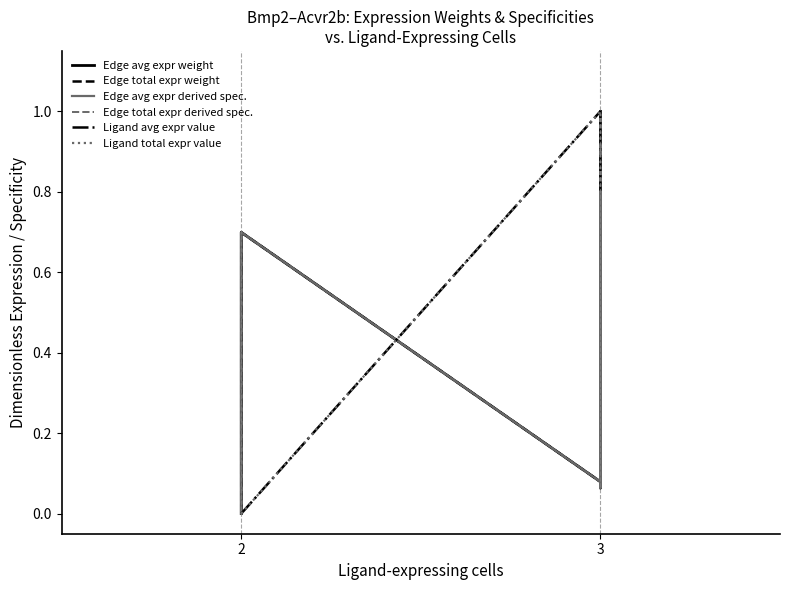

What is the sum of all Ligand total expr value values?

5.4